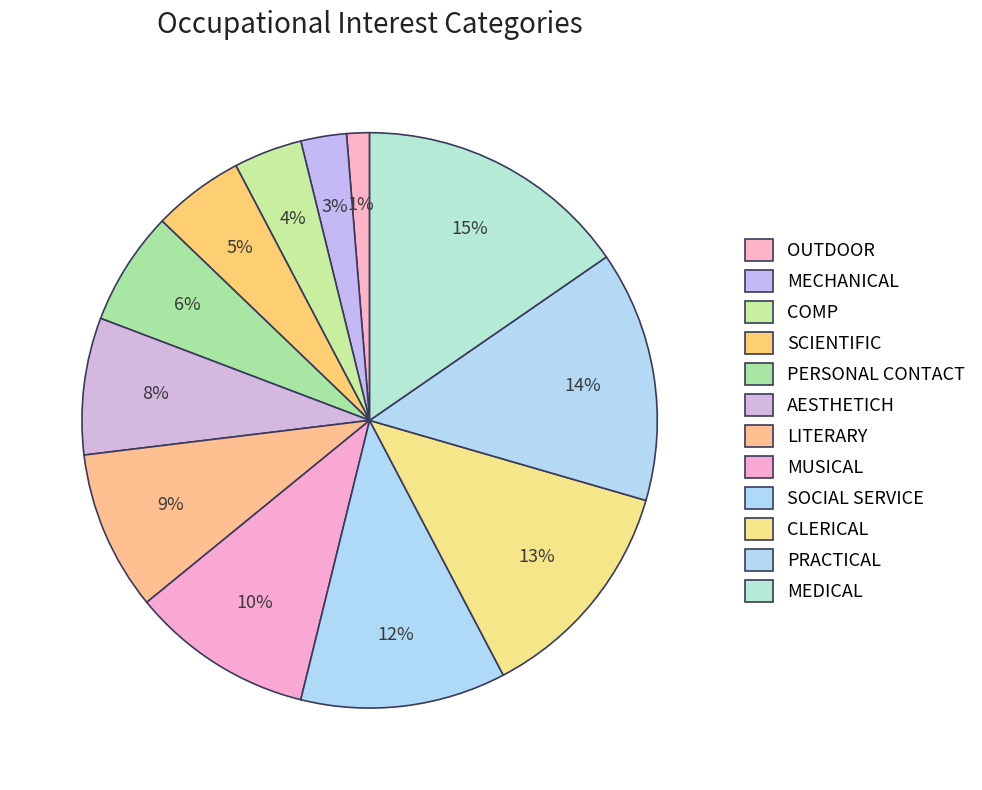

How much of the chart is everything except PRACTICAL?

85.9%